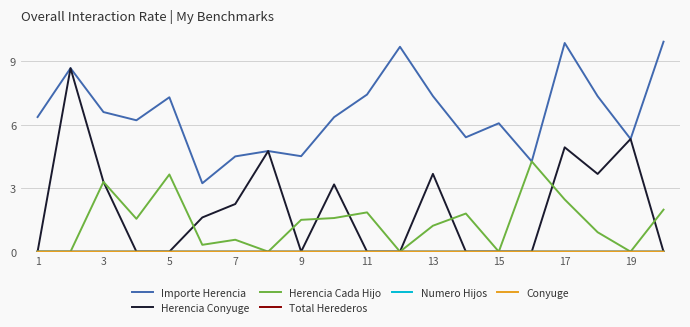

Which series has the largest total across all categories?

Importe Herencia